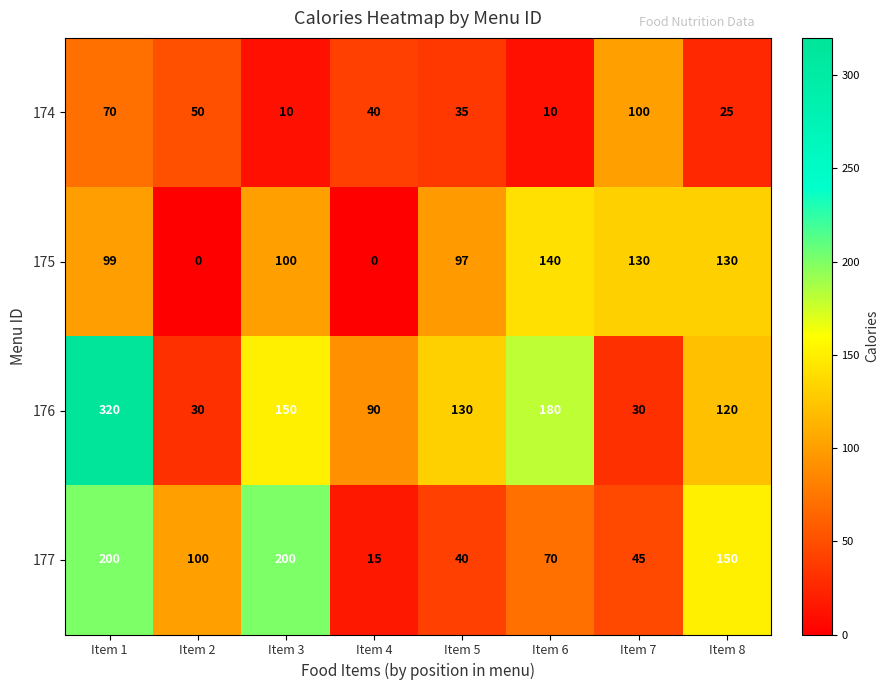

Which series has the largest total across all categories?

176